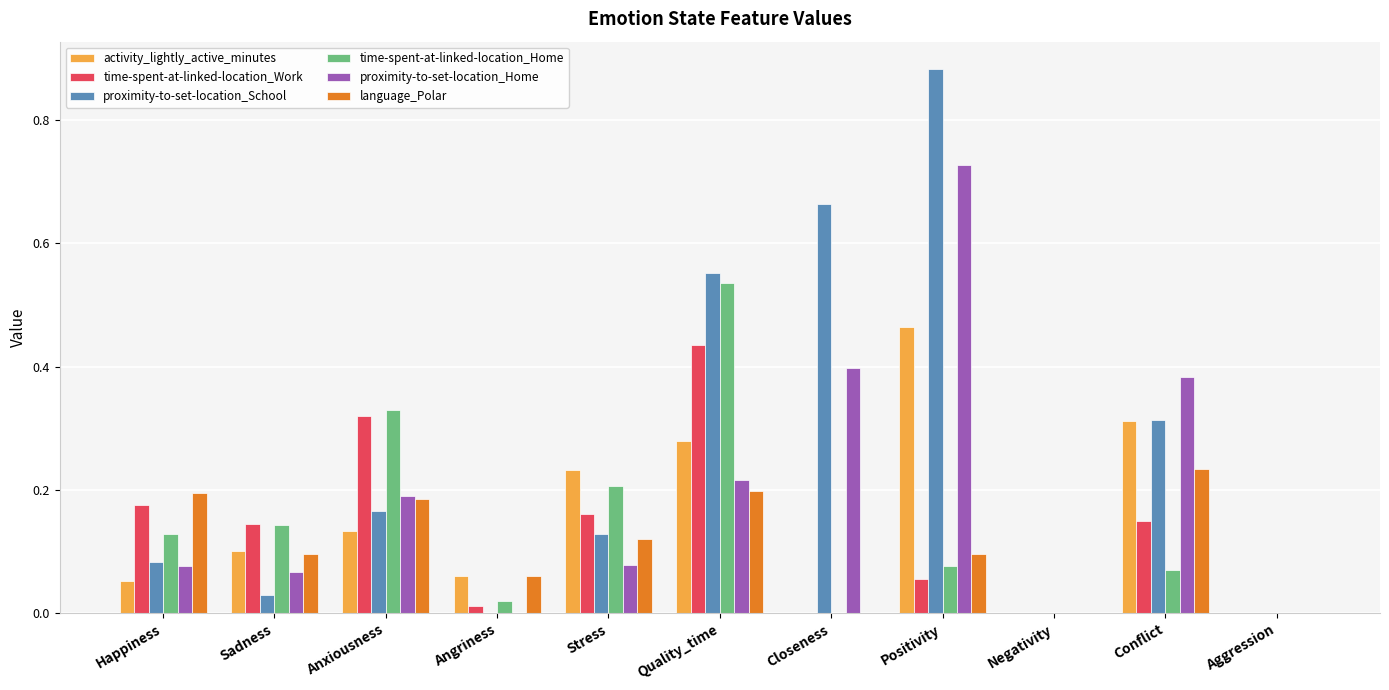

Is the value of language_Polar at Angriness greater than the value of time-spent-at-linked-location_Home at Anxiousness?

No